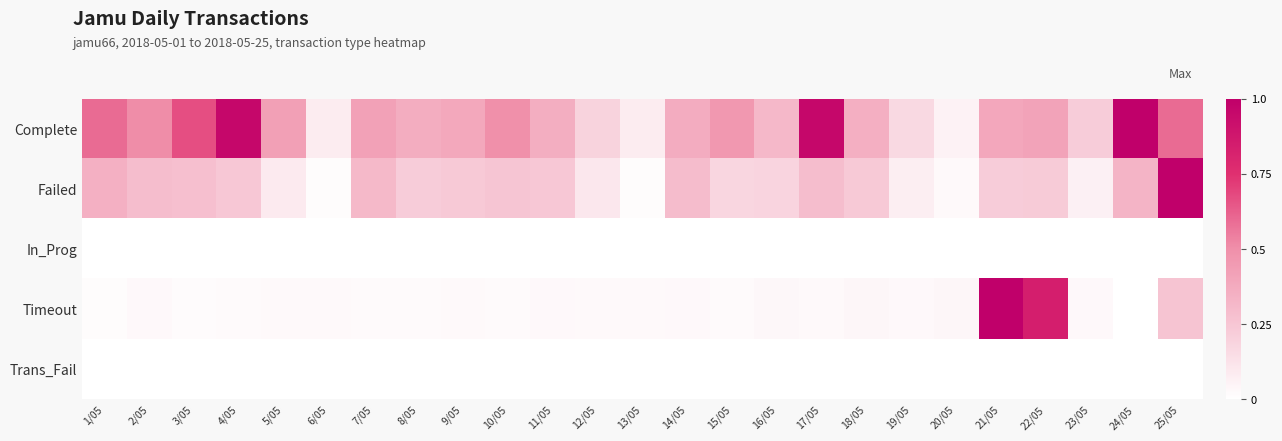

Reading left to right, extract all data points from this chart.

Complete: 1/05=0.6	2/05=0.5	3/05=0.7	4/05=1.0	5/05=0.4	6/05=0.1	7/05=0.4	8/05=0.4	9/05=0.4	10/05=0.5	11/05=0.4	12/05=0.2	13/05=0.1	14/05=0.4	15/05=0.5	16/05=0.3	17/05=1.0	18/05=0.4	19/05=0.2	20/05=0.1	21/05=0.4	22/05=0.4	23/05=0.2	24/05=1.0	25/05=0.6
Failed: 1/05=0.3	2/05=0.3	3/05=0.3	4/05=0.2	5/05=0.1	6/05=0.0	7/05=0.3	8/05=0.2	9/05=0.2	10/05=0.3	11/05=0.2	12/05=0.1	13/05=0.0	14/05=0.3	15/05=0.2	16/05=0.2	17/05=0.3	18/05=0.2	19/05=0.1	20/05=0.0	21/05=0.2	22/05=0.2	23/05=0.1	24/05=0.3	25/05=1.0
In_Prog: 1/05=0.0	2/05=0.0	3/05=0.0	4/05=0.0	5/05=0.0	6/05=0.0	7/05=0.0	8/05=0.0	9/05=0.0	10/05=0.0	11/05=0.0	12/05=0.0	13/05=0.0	14/05=0.0	15/05=0.0	16/05=0.0	17/05=0.0	18/05=0.0	19/05=0.0	20/05=0.0	21/05=0.0	22/05=0.0	23/05=0.0	24/05=0.0	25/05=0.0
Timeout: 1/05=0.0	2/05=0.0	3/05=0.0	4/05=0.0	5/05=0.0	6/05=0.0	7/05=0.0	8/05=0.0	9/05=0.0	10/05=0.0	11/05=0.0	12/05=0.0	13/05=0.0	14/05=0.0	15/05=0.0	16/05=0.0	17/05=0.0	18/05=0.0	19/05=0.0	20/05=0.0	21/05=1.0	22/05=0.8	23/05=0.0	24/05=0.0	25/05=0.3
Trans_Fail: 1/05=0.0	2/05=0.0	3/05=0.0	4/05=0.0	5/05=0.0	6/05=0.0	7/05=0.0	8/05=0.0	9/05=0.0	10/05=0.0	11/05=0.0	12/05=0.0	13/05=0.0	14/05=0.0	15/05=0.0	16/05=0.0	17/05=0.0	18/05=0.0	19/05=0.0	20/05=0.0	21/05=0.0	22/05=0.0	23/05=0.0	24/05=0.0	25/05=0.0